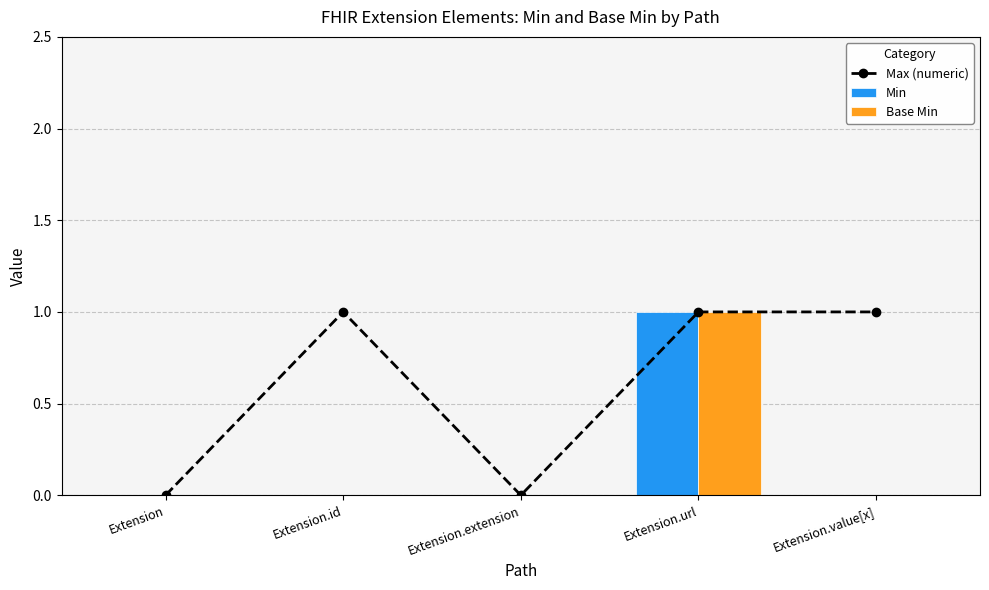

The value of Base Min at Extension.url is 0. True or false?

False